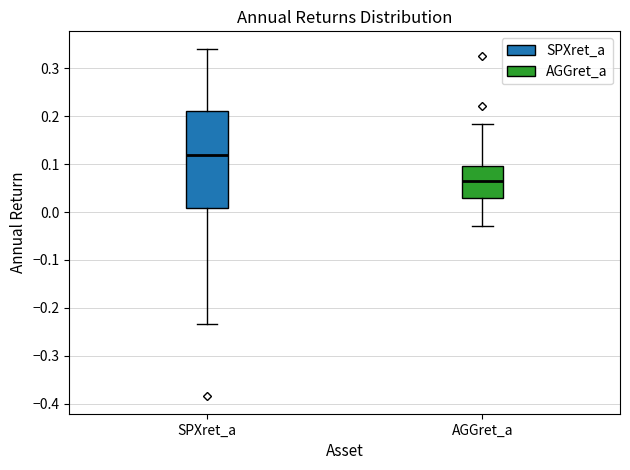

Where is the upper edge of the box for SPXret_a on the y-axis? The values are not printed on the chart, so give them approximately, as read against the axis.

0.21